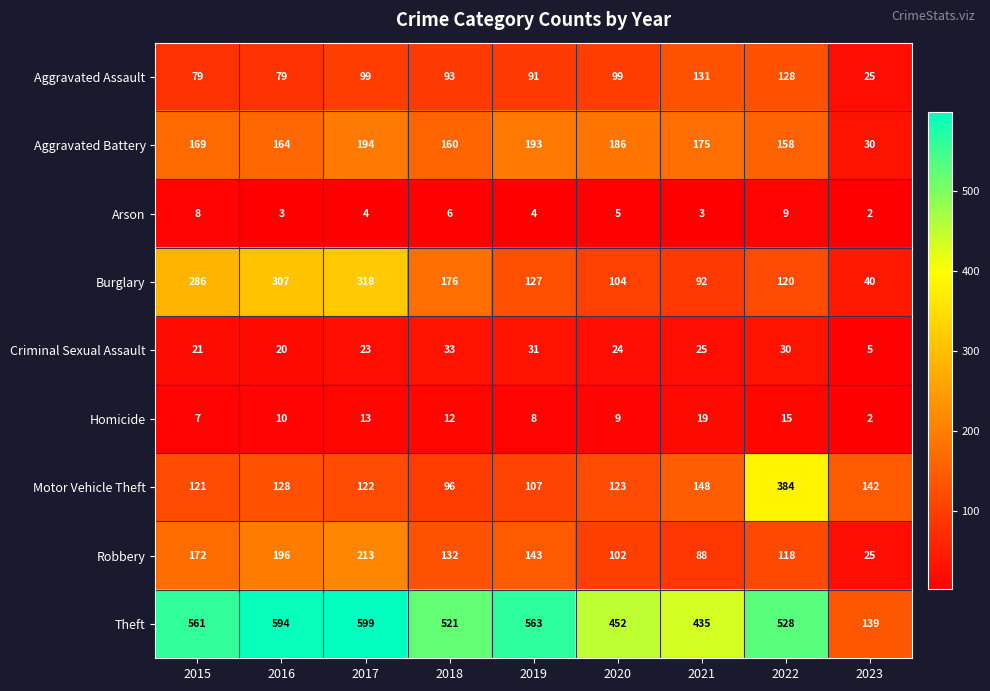

Rank the series by their maximum value, from lowest to highest.

Arson, Homicide, Criminal Sexual Assault, Aggravated Assault, Aggravated Battery, Robbery, Burglary, Motor Vehicle Theft, Theft